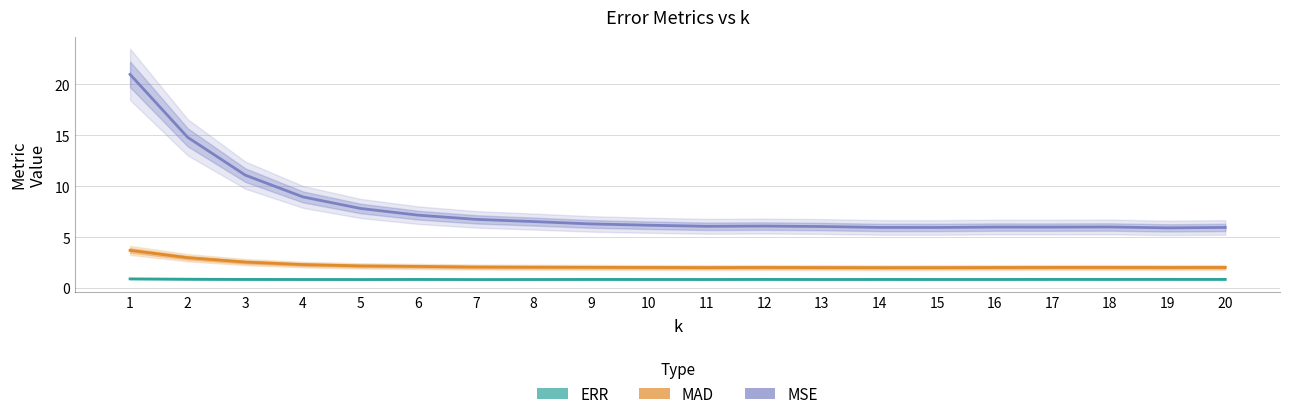

Is the value of MSE at 18 greater than the value of ERR at 4?

Yes